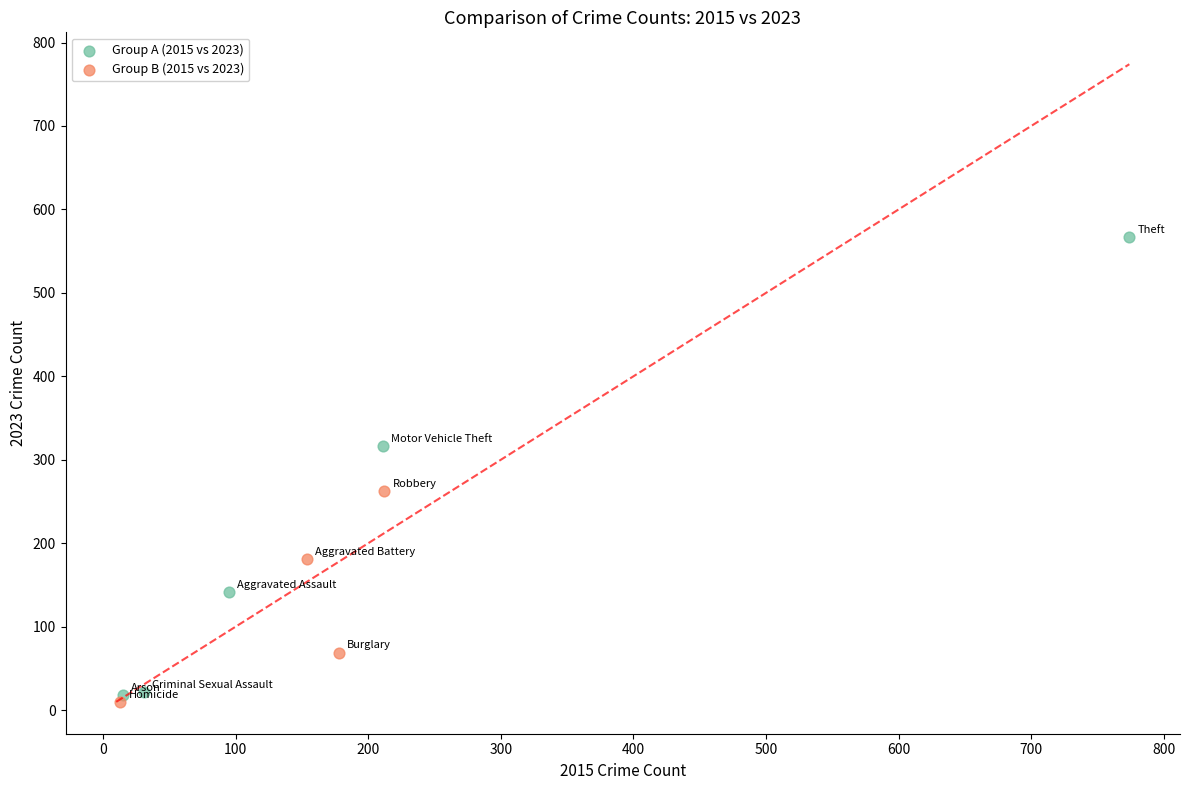

What are all the series names shown in the legend?

Group A (2015 vs 2023), Group B (2015 vs 2023)